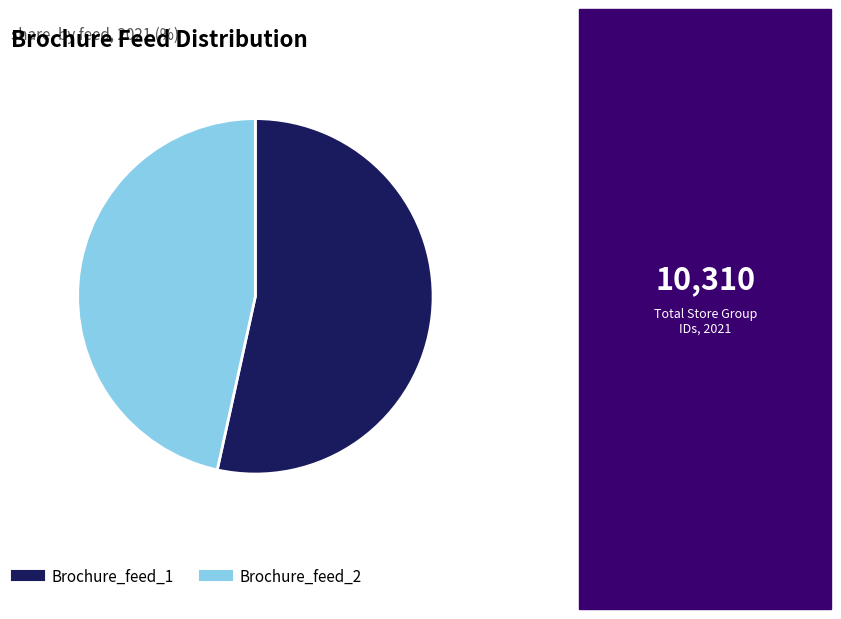

What is the ratio of the value at Brochure_feed_2 to the value at Brochure_feed_1?

0.9